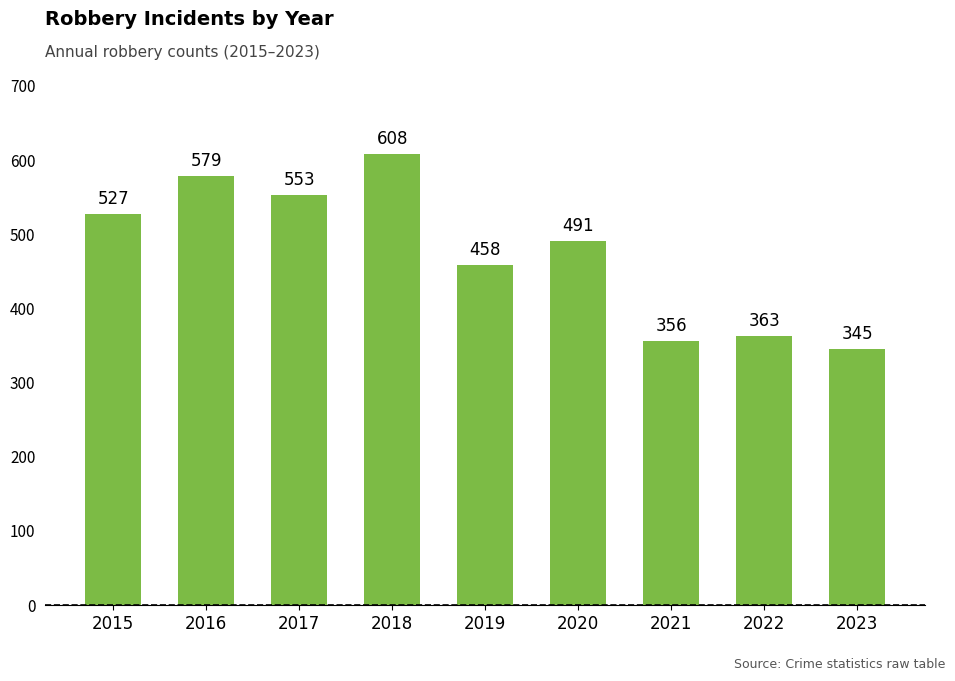

Read the value at 2016.

579